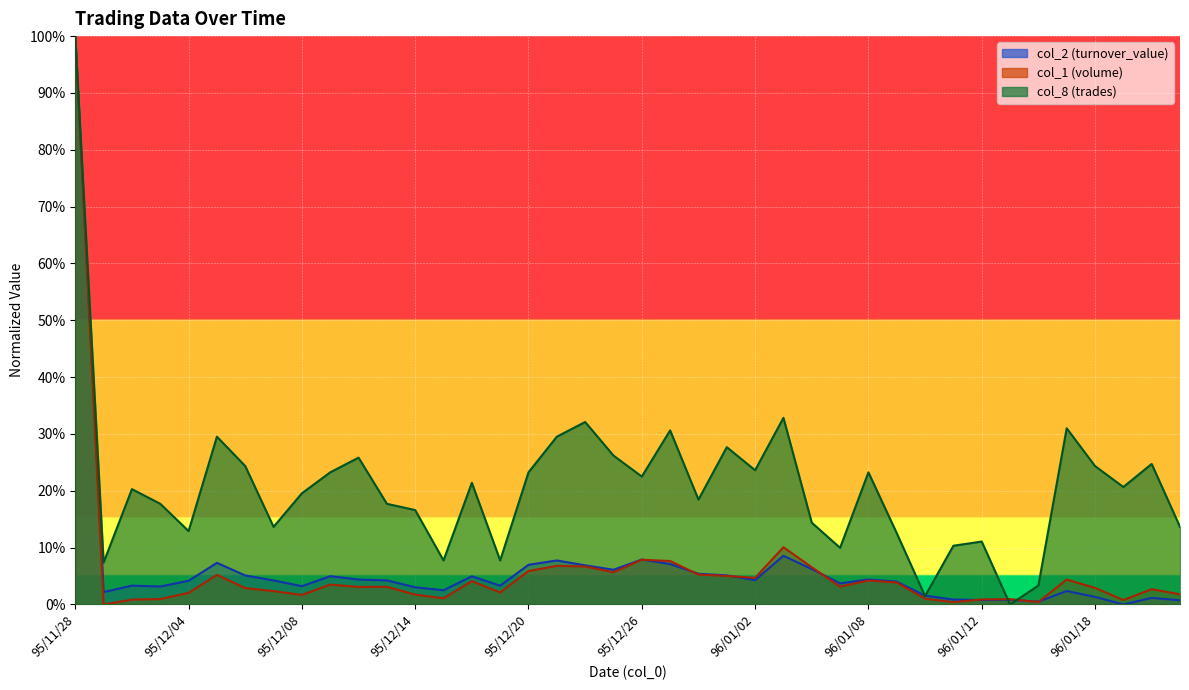

True or false: col_1 has a value of 0.0 at 96/01/23.

False